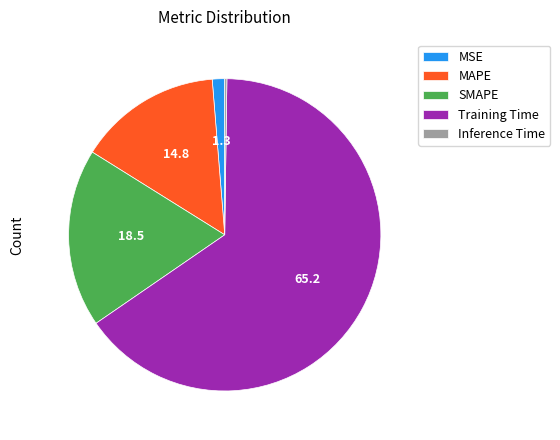

Is there any slice that represents more than half of the pie?

Yes